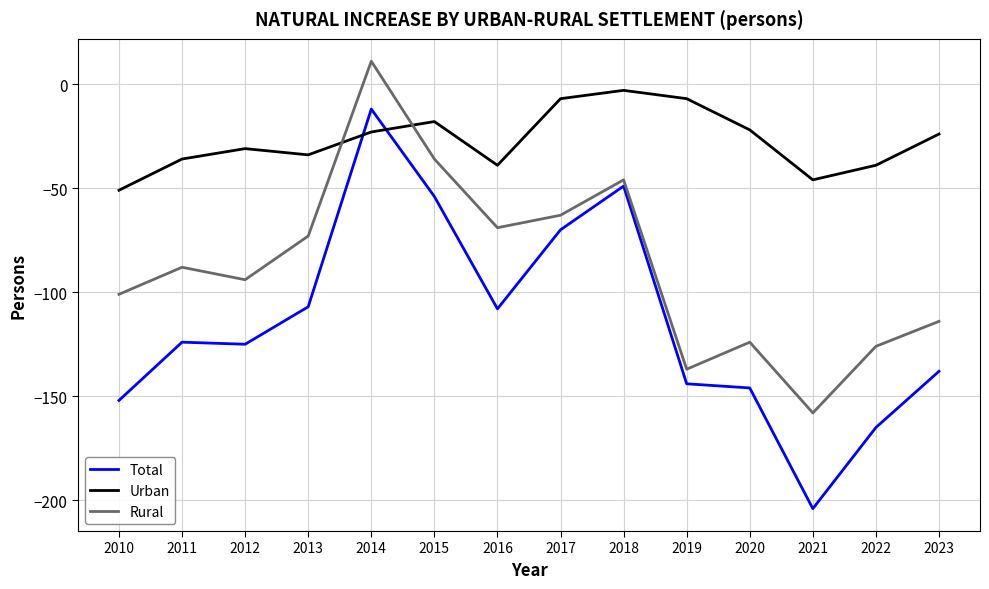

At which category does Rural reach its first local peak?

2011